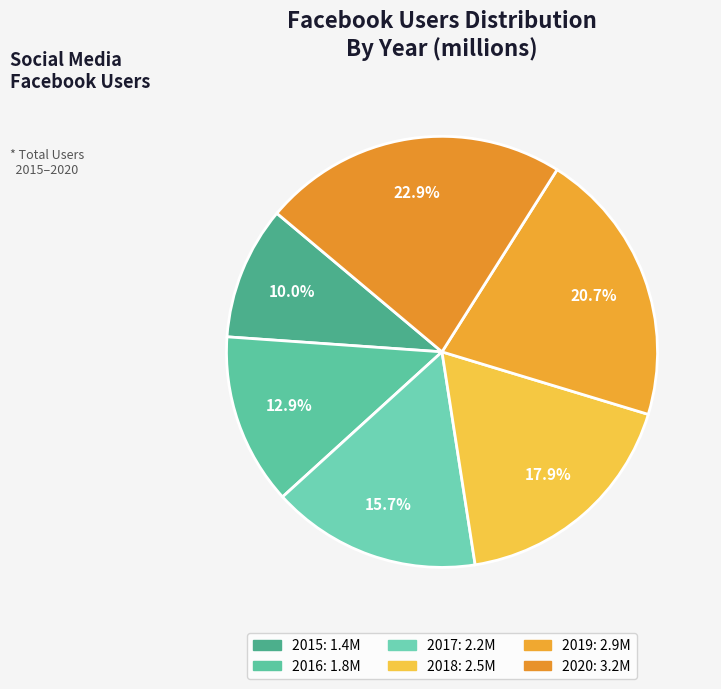

How many slices are in this pie chart?

6